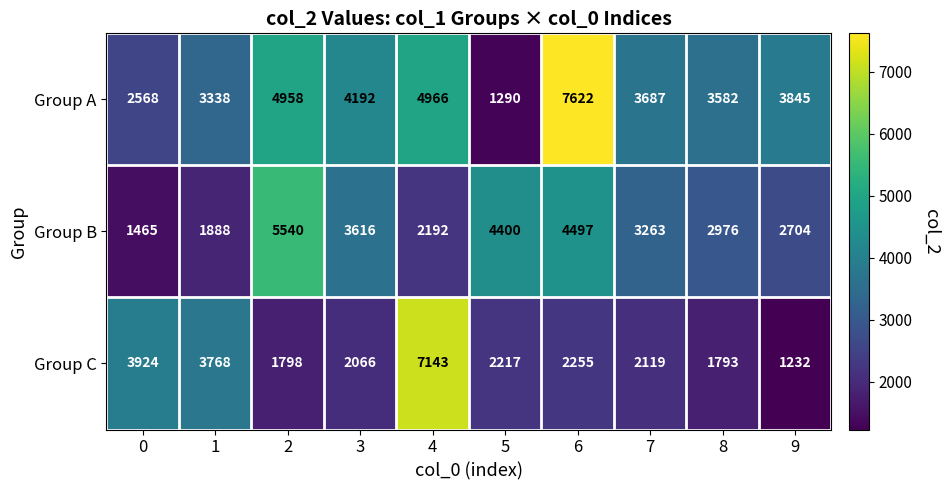

At which category does the chart reach its minimum across all series?

9